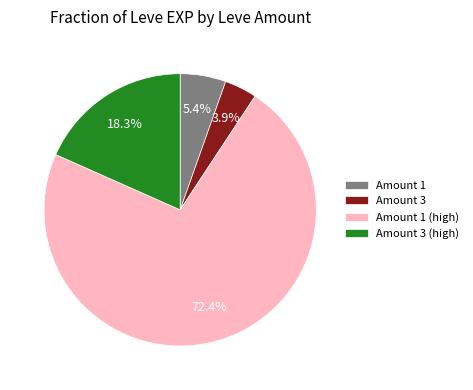

Which has a higher value, Amount 3 or Amount 1 (high)?

Amount 1 (high)